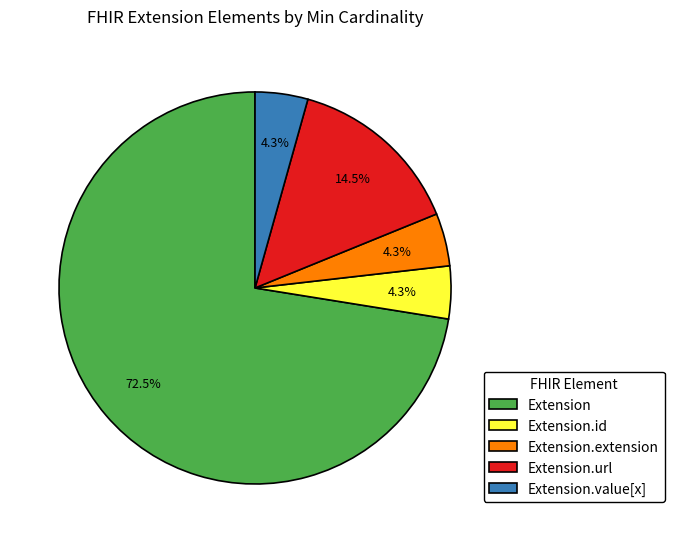

To the nearest percent, what is the average slice percentage?

20%